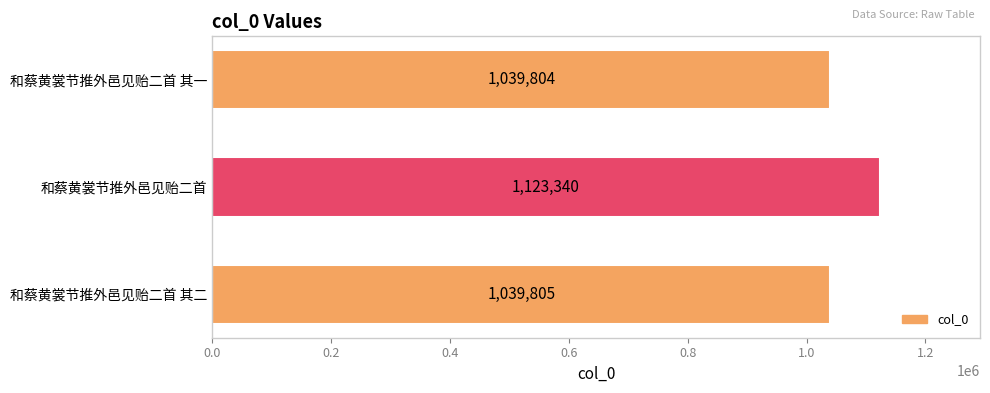

What is the average value?

1067650